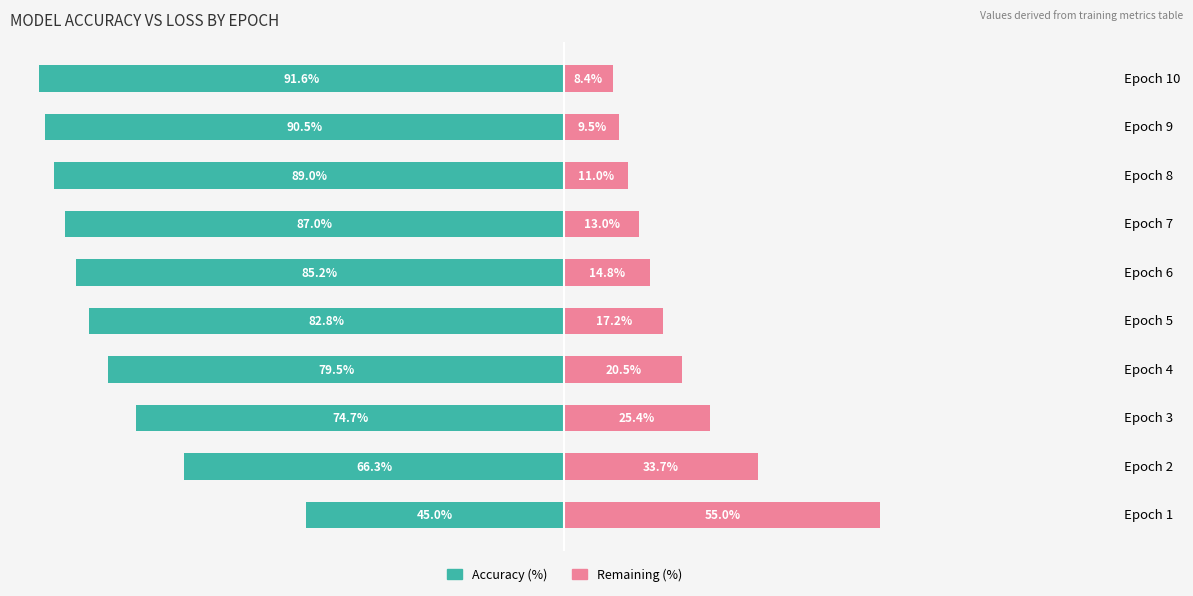

What is the highest value of the Remaining (%) series?

55.0